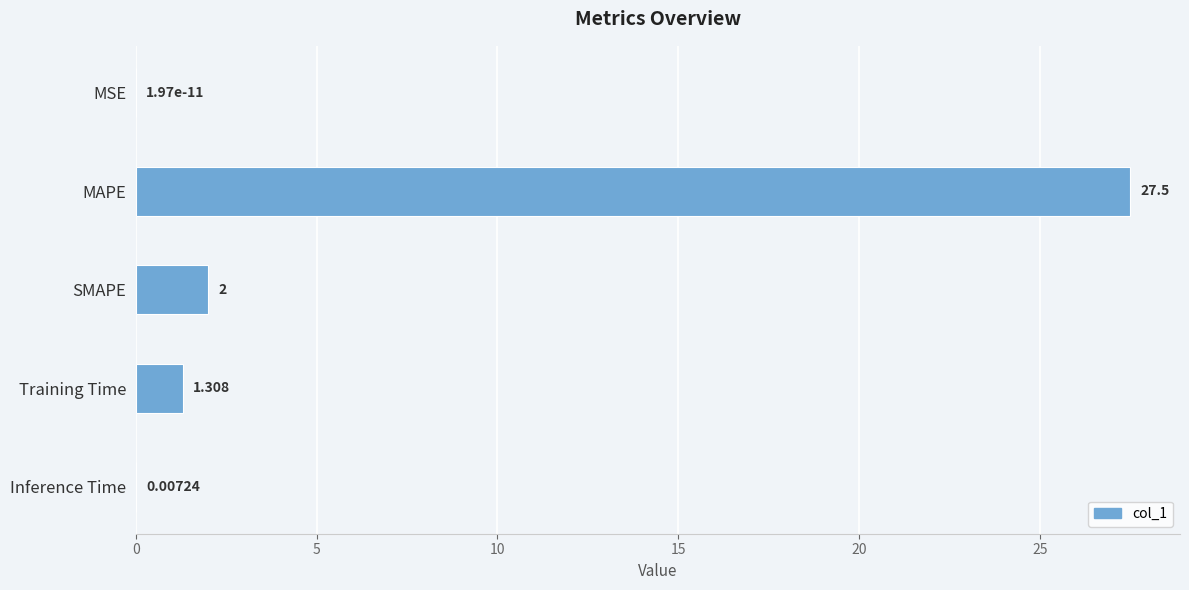

At which label is the value closest to 13?

SMAPE